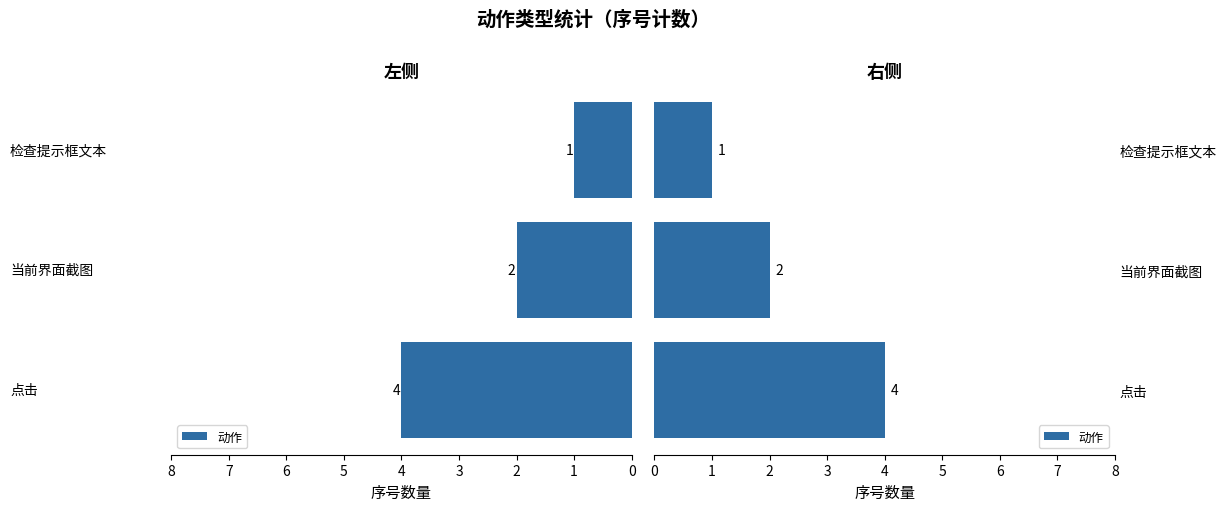

Rank the categories by value from highest to lowest.

点击, 当前界面截图, 检查提示框文本